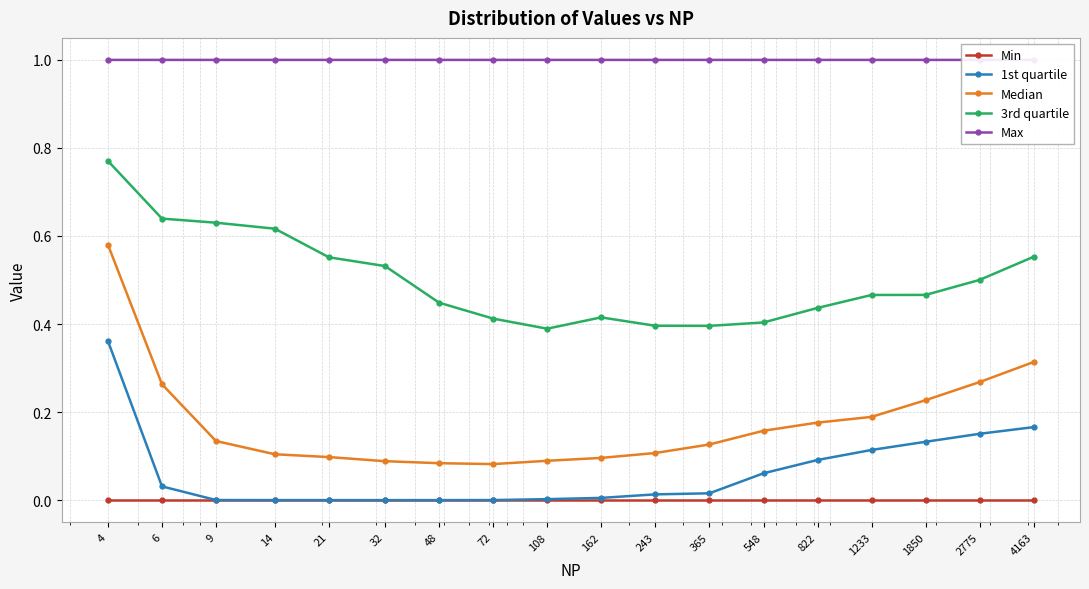

In Median, how many points are lower than both neighbors (excluding endpoints)?

1